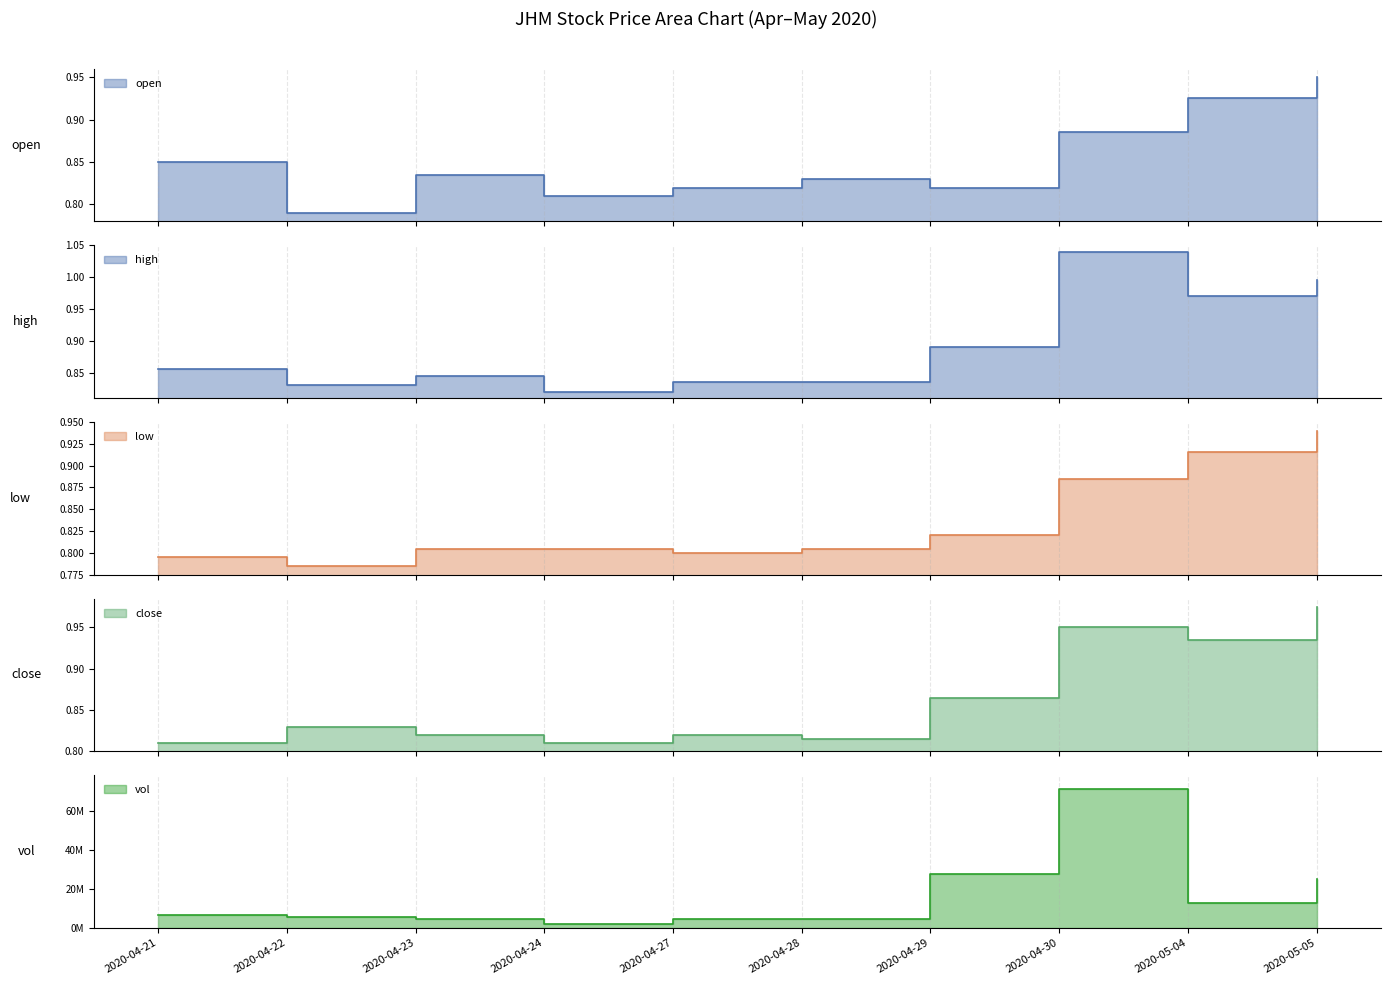

True or false: open and high cross at least once.

False